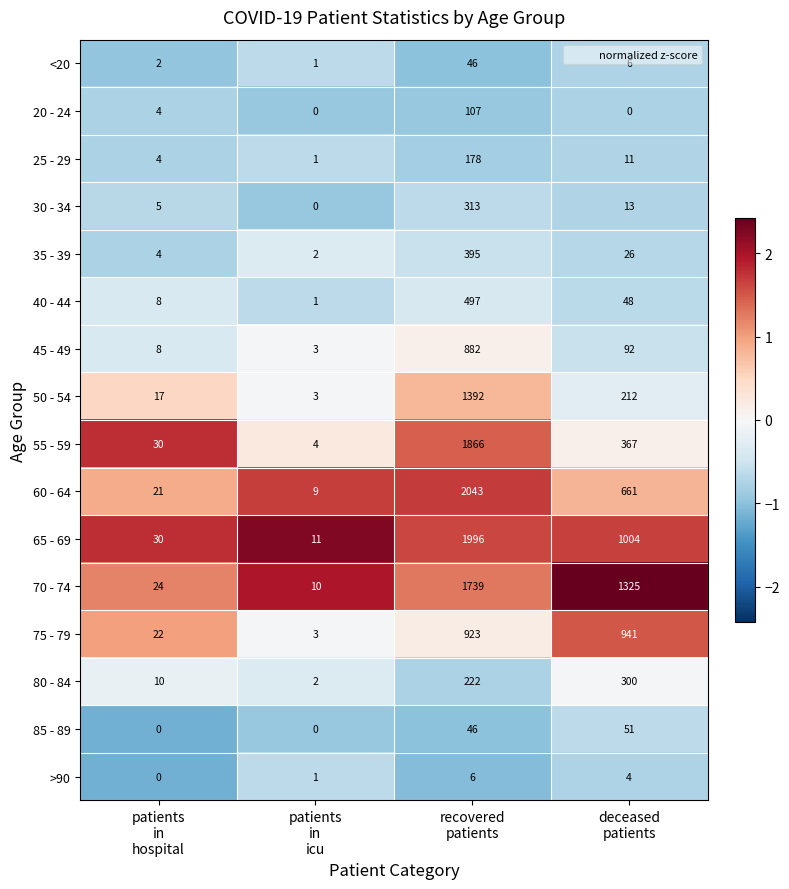

What is the difference between the maximum and minimum values in the 70 - 74 series?

1729